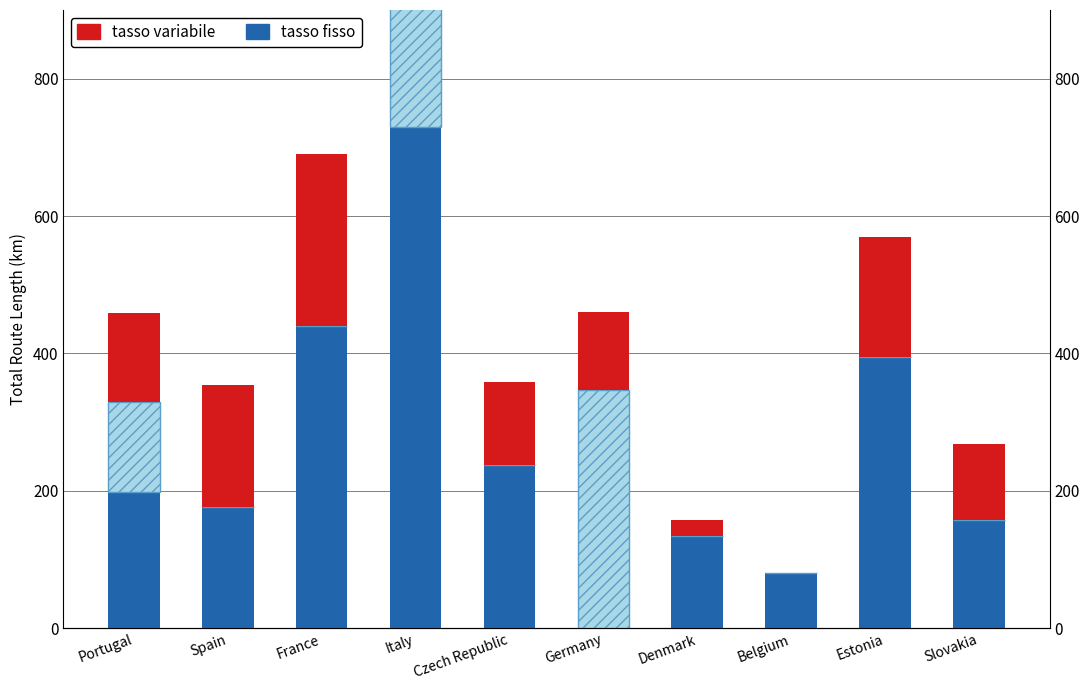

What are all the series names shown in the legend?

tasso fisso, tasso variabile